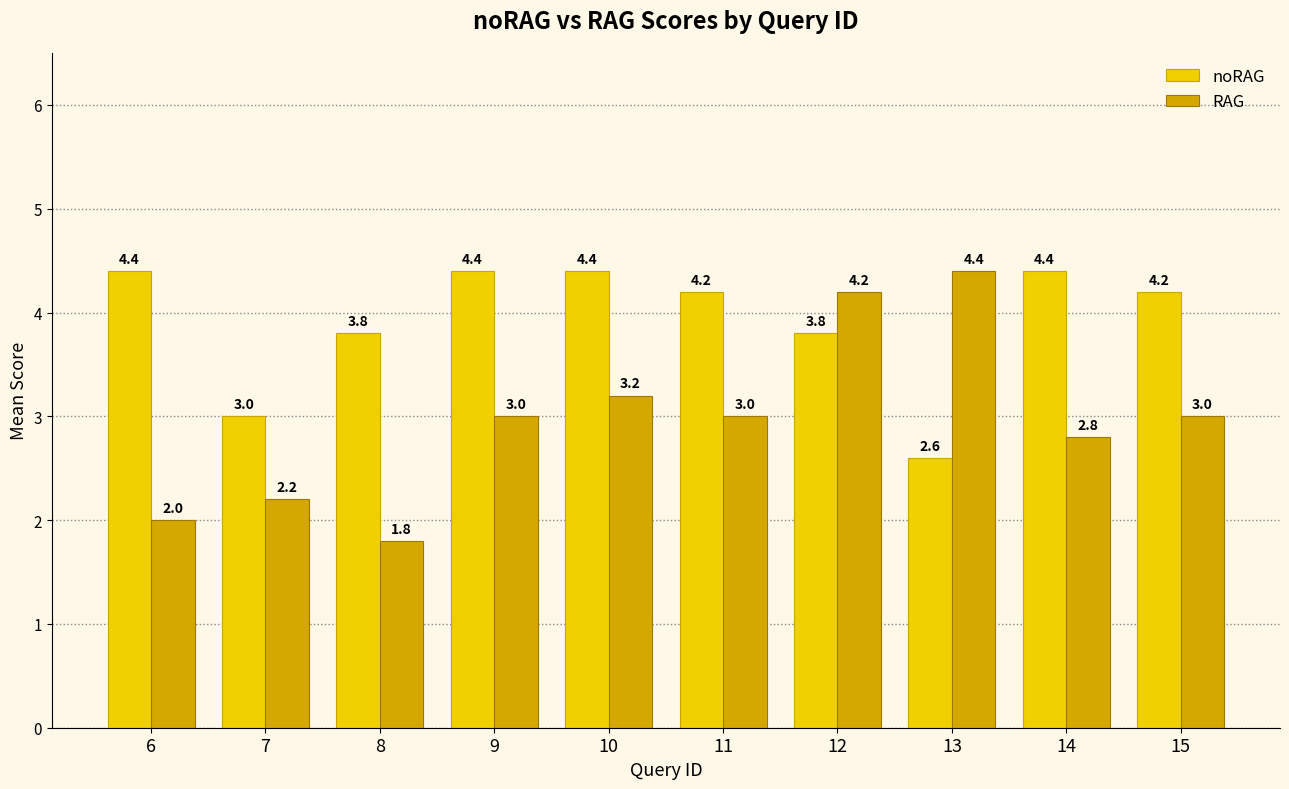

Is it true that noRAG equals 1.6 at 14?

False